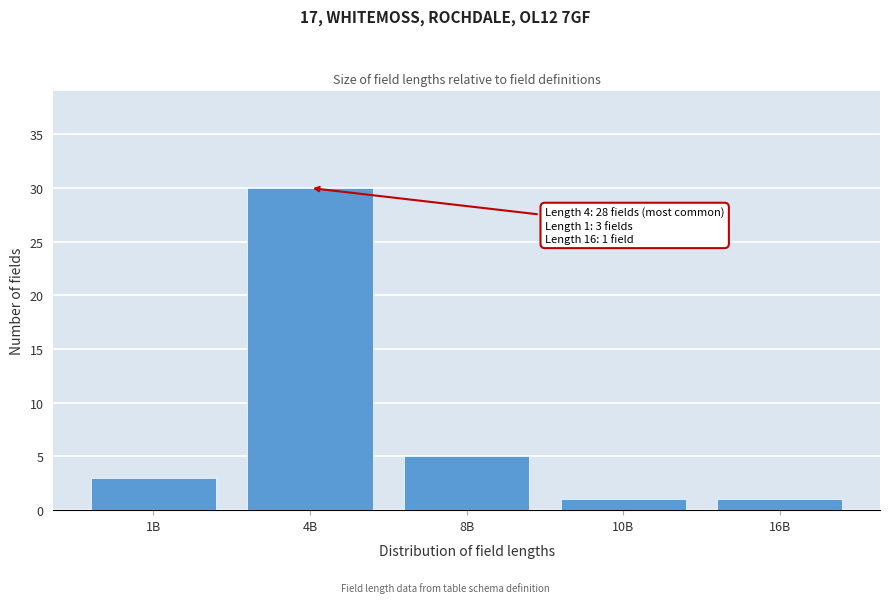

Reading right to left, transcribe all the data shown in this chart.

16B=1	10B=1	8B=5	4B=30	1B=3